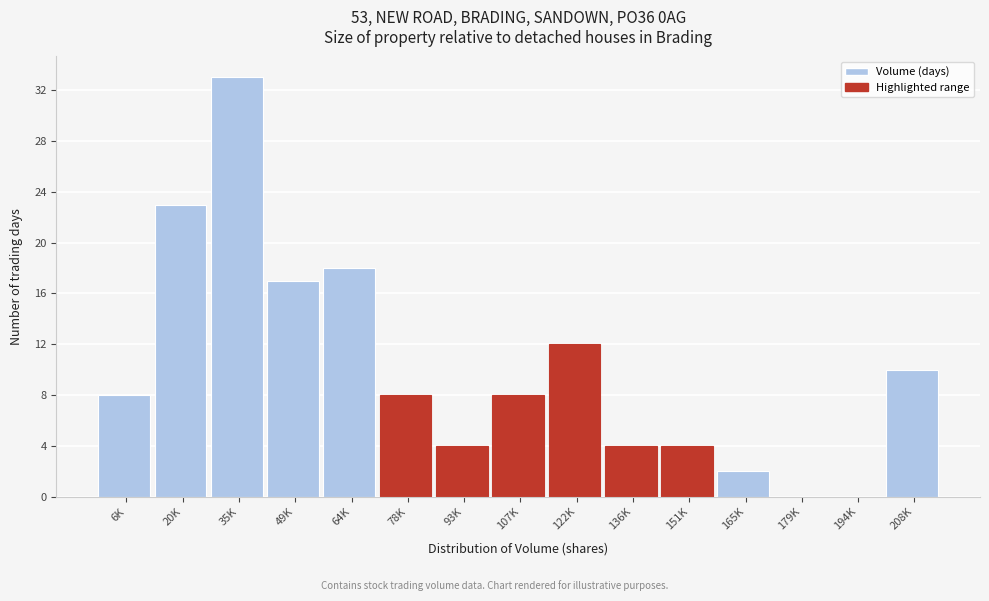

Reading left to right, transcribe all the data shown in this chart.

6K=8	20K=23	35K=33	49K=17	64K=18	78K=8	93K=4	107K=8	122K=12	136K=4	151K=4	165K=2	179K=0	194K=0	208K=10